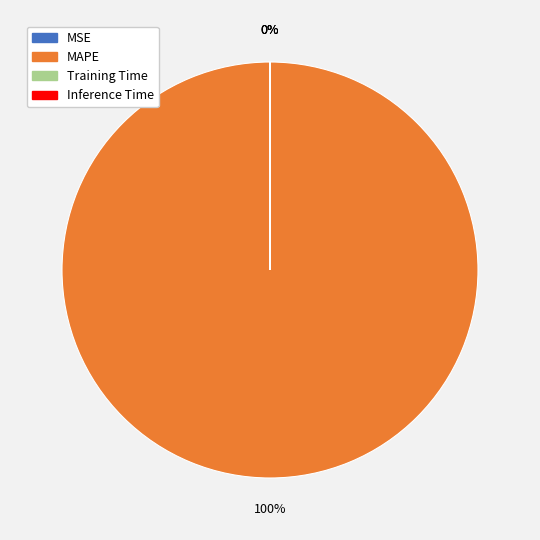

Which slice is the smallest?

MSE